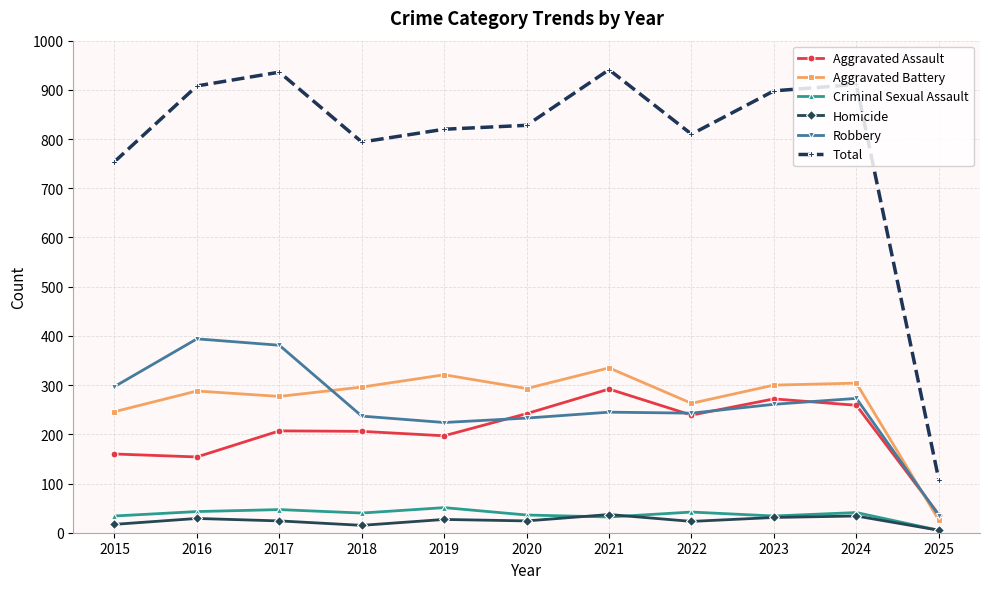

What is the value of the Homicide point at the 9th from the left?

31